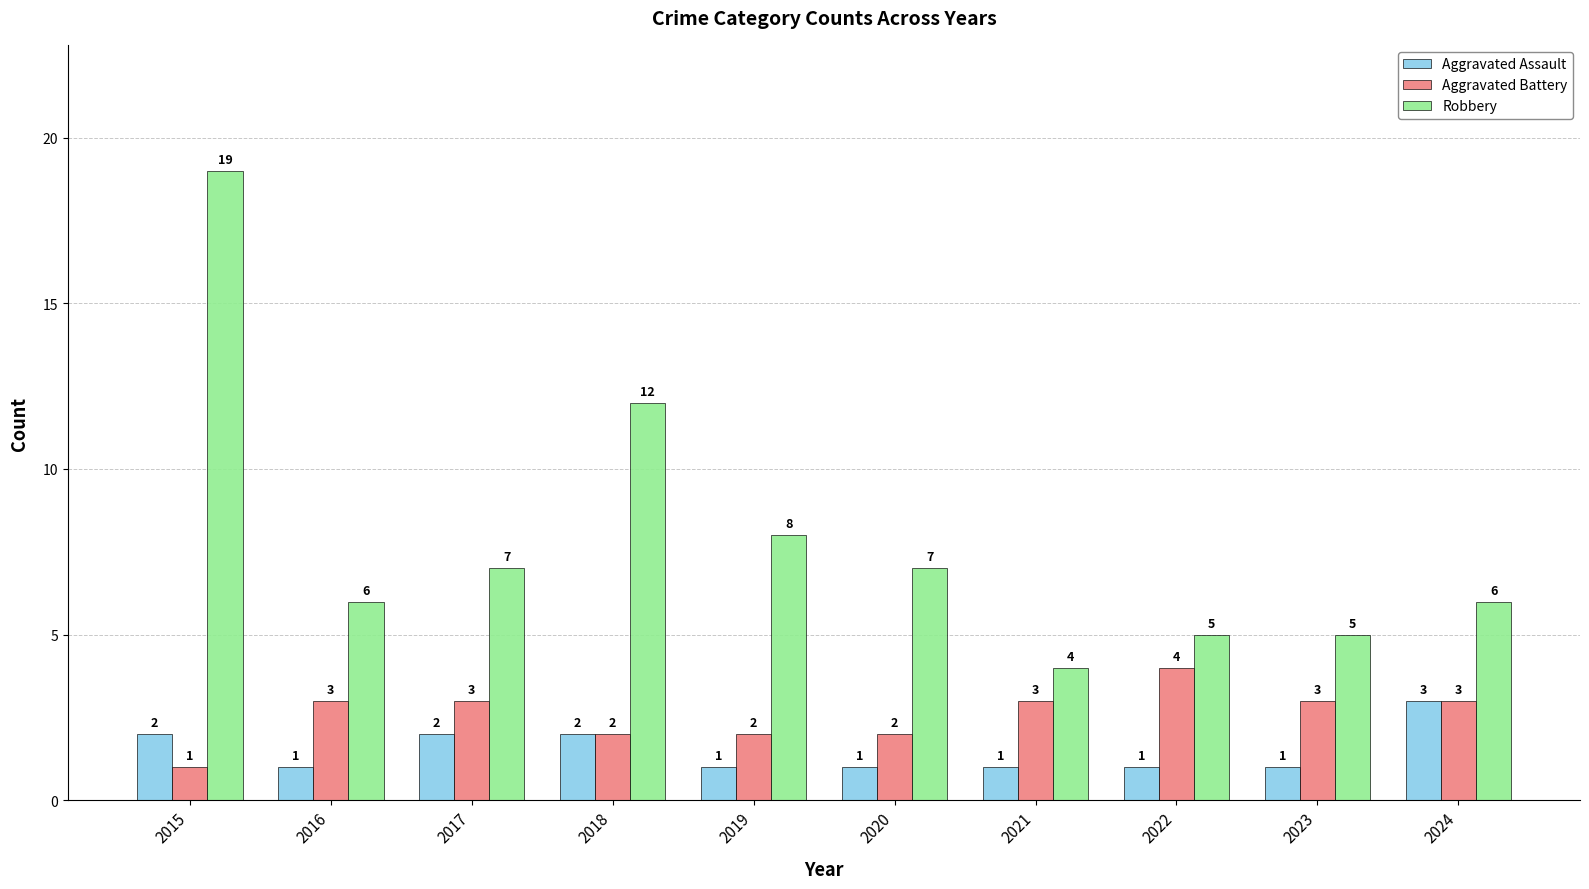

What value does the Aggravated Assault series have at 2024?

3